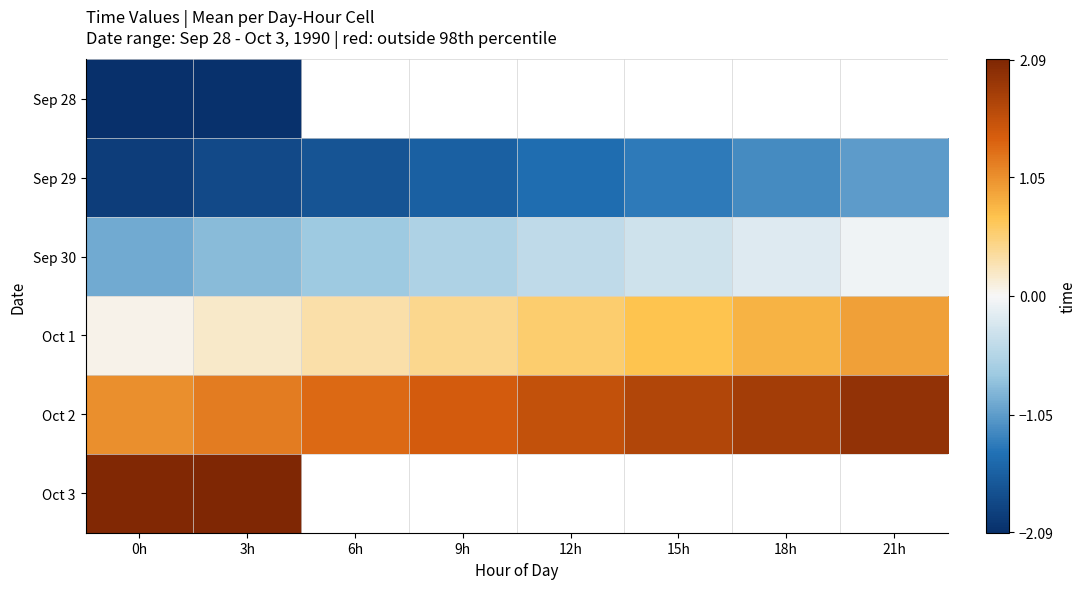

Which series changed the most between 6h and 9h?

Sep 29